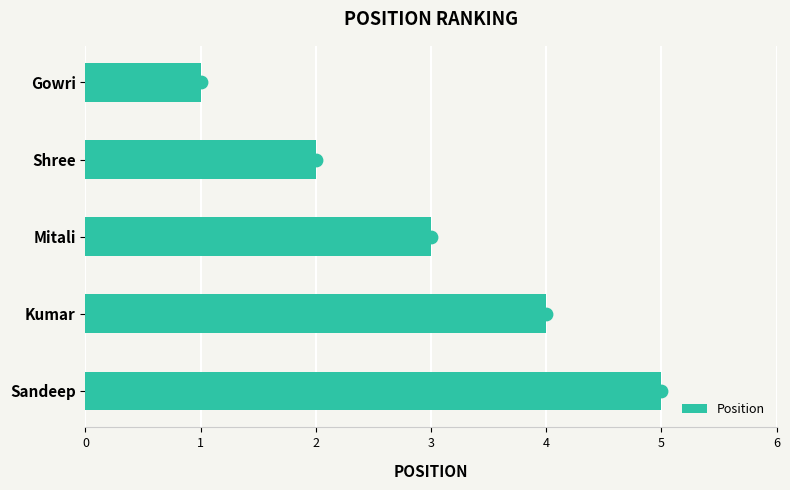

The Position series shows 3 at Mitali. True or false?

True